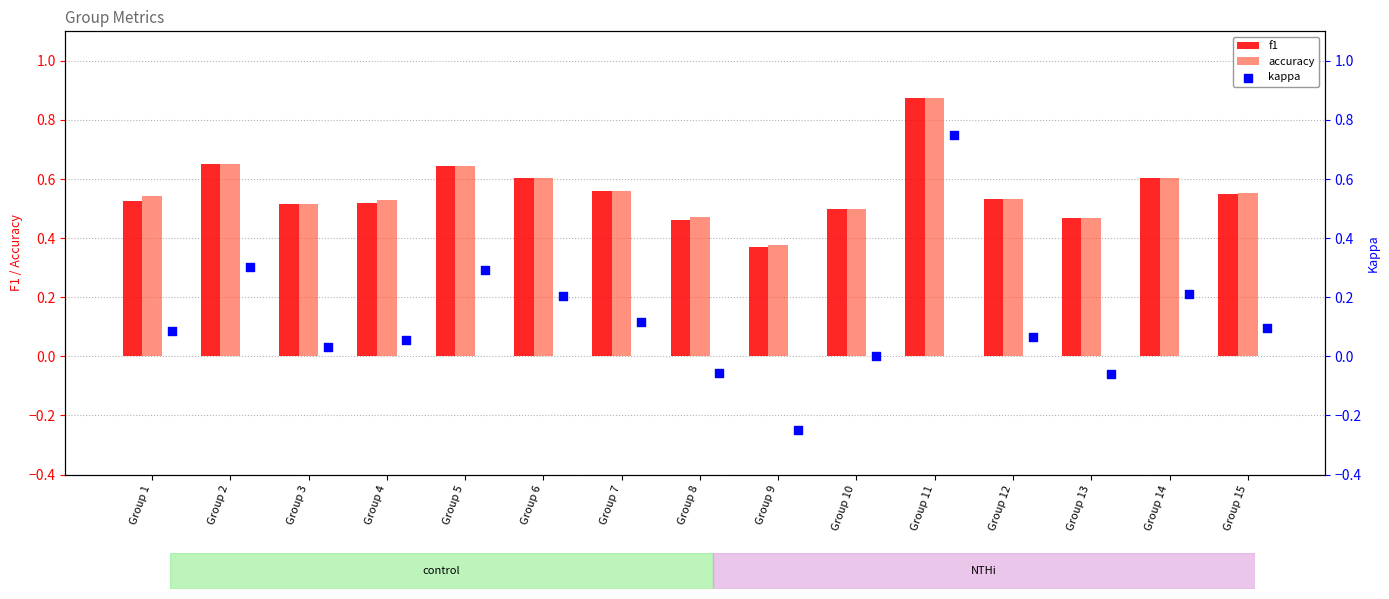

Which series has the largest total across all categories?

accuracy